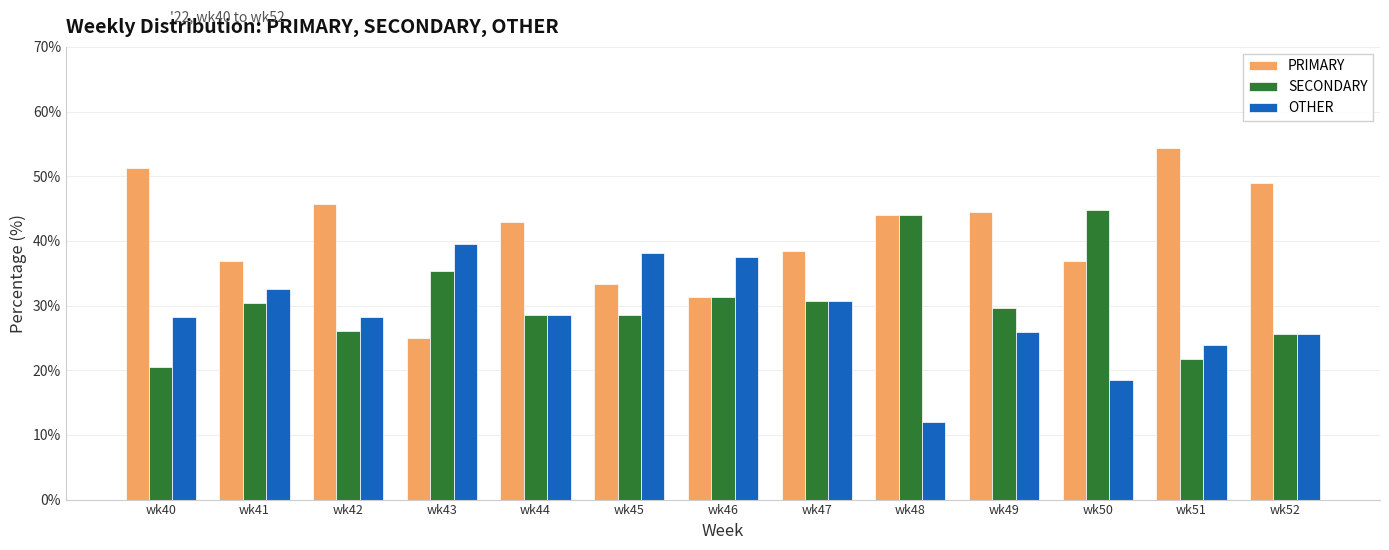

How many bars are there in total?

39